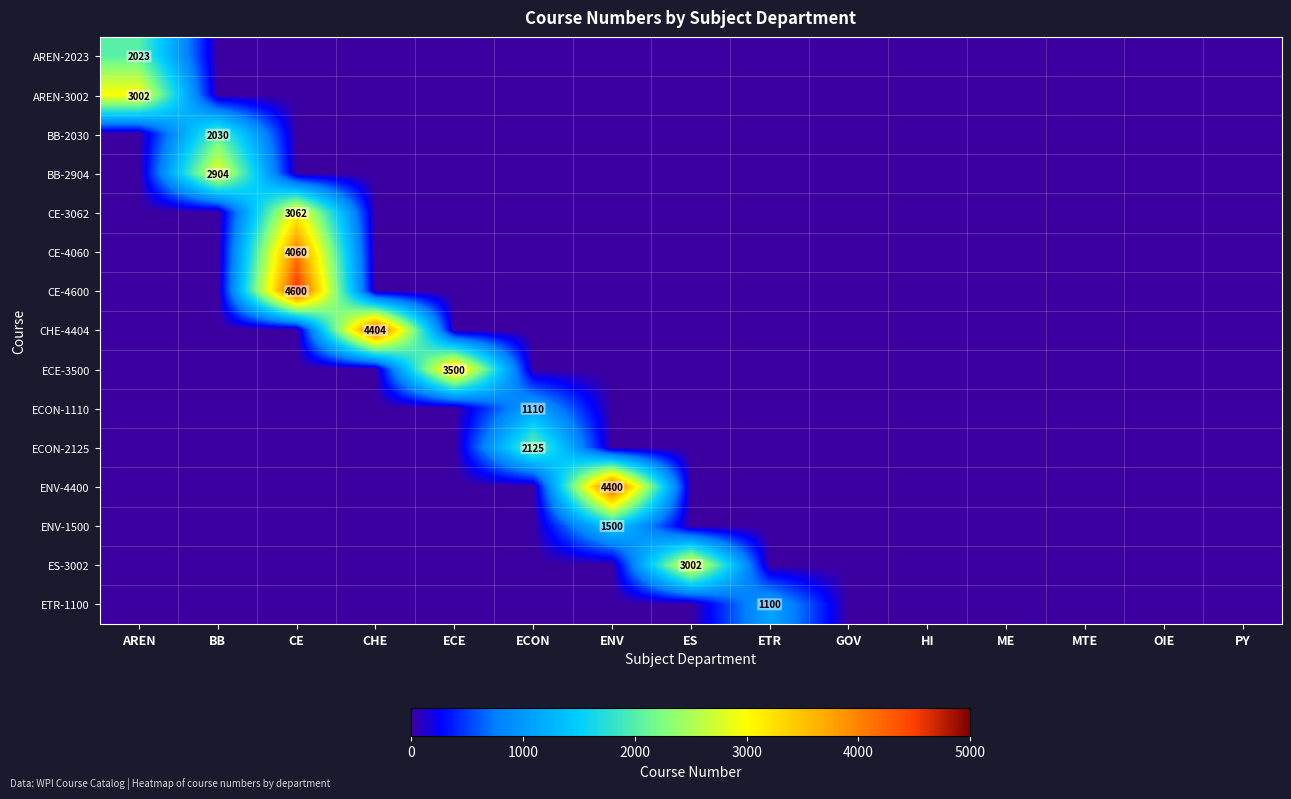

Which series has the widest spread of values?

CE-4600